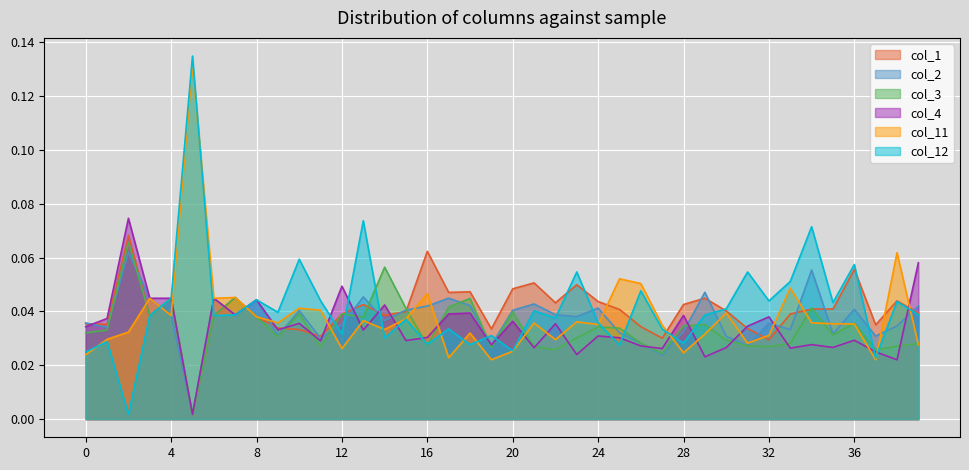

How many interior local valleys does the col_4 series have?

14